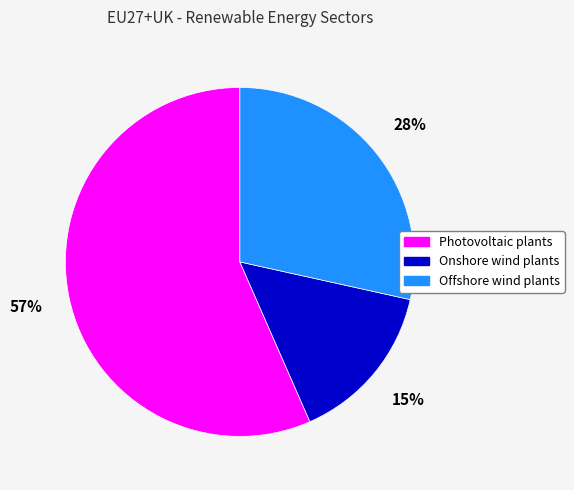

Combined, do Offshore wind plants and Onshore wind plants account for over 50%?

No